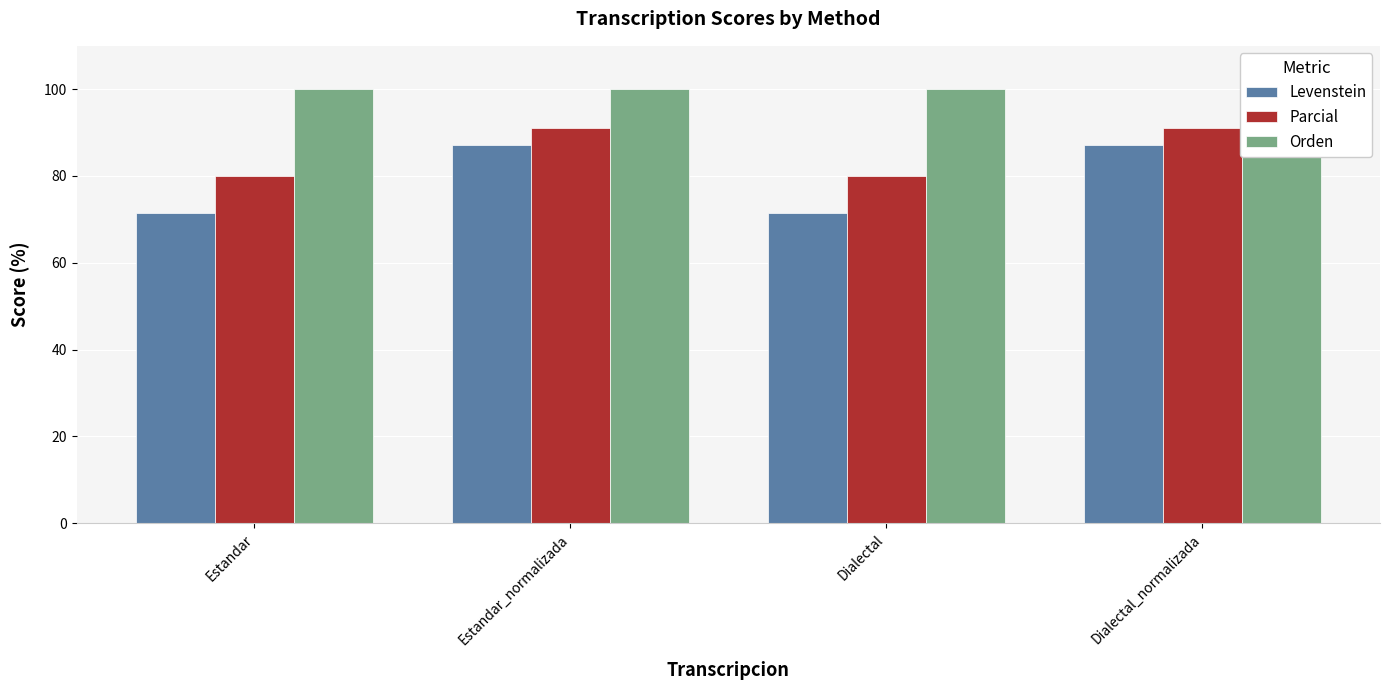

Rank the series by their average value, from highest to lowest.

Orden, Parcial, Levenstein